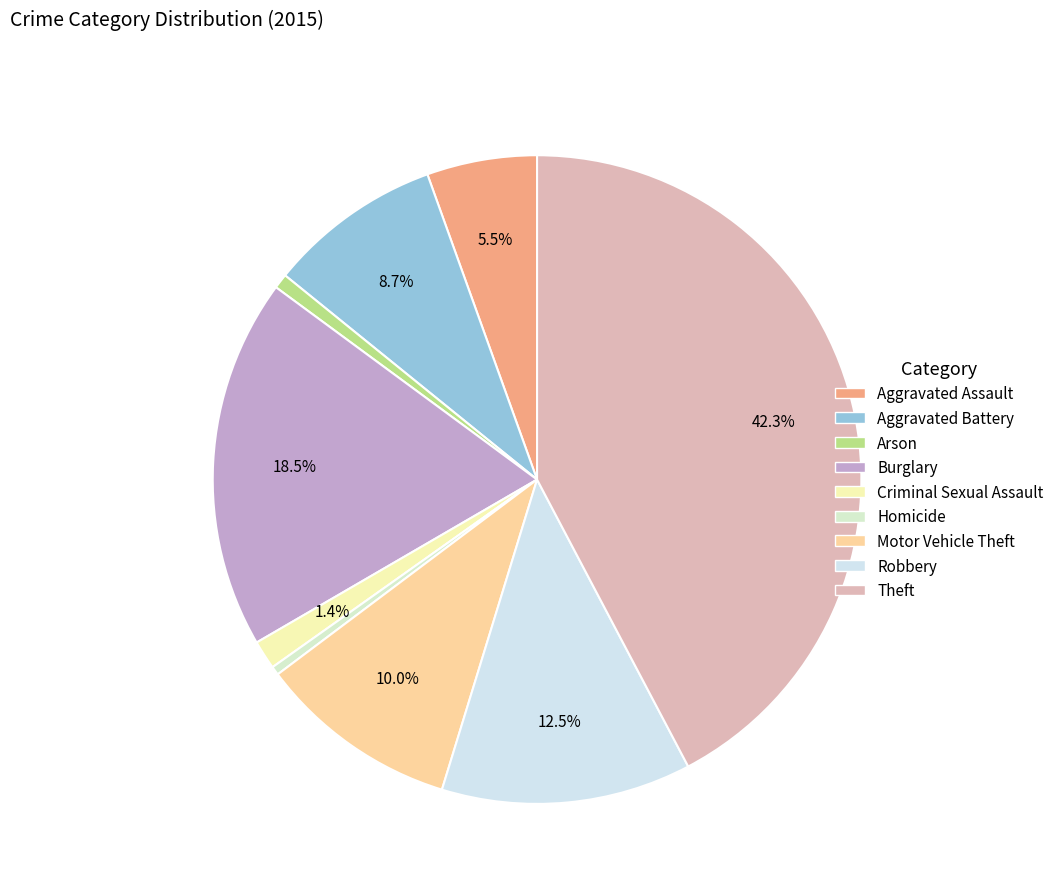

Does Aggravated Battery account for over 50% of the chart?

No